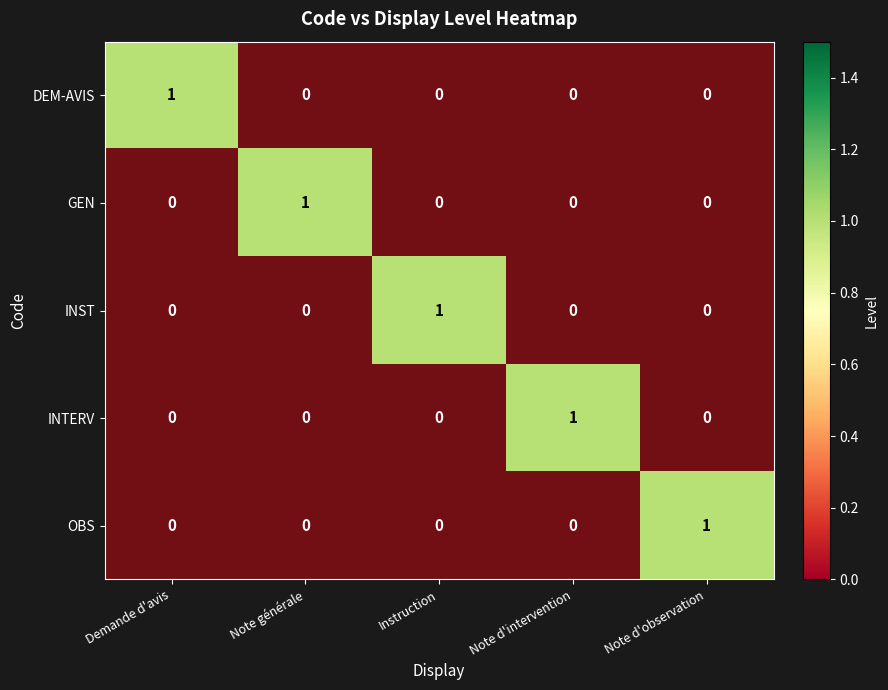

Which series has the largest range (max minus min)?

GEN